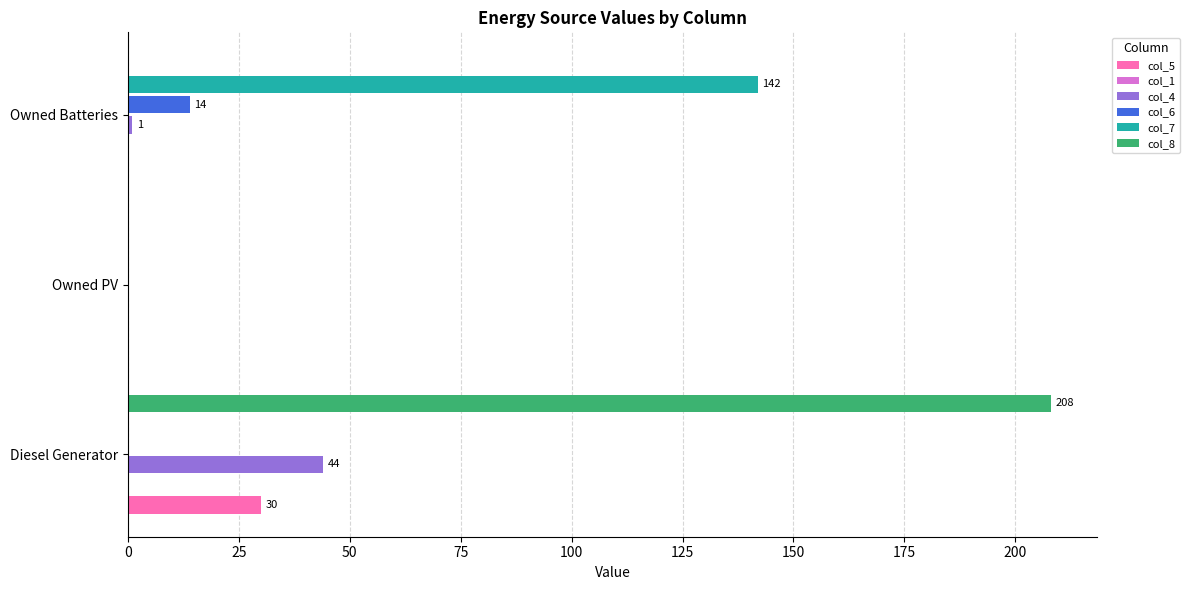

Reading left to right, transcribe all the data shown in this chart.

col_5: 30.0	0.0	0.0
col_1: 0.1	0.1	0.1
col_4: 44.0	0.0	1.0
col_6: 0.0	0.0	14.0
col_7: 0.0	0.0	142.0
col_8: 208.0	0.0	0.0